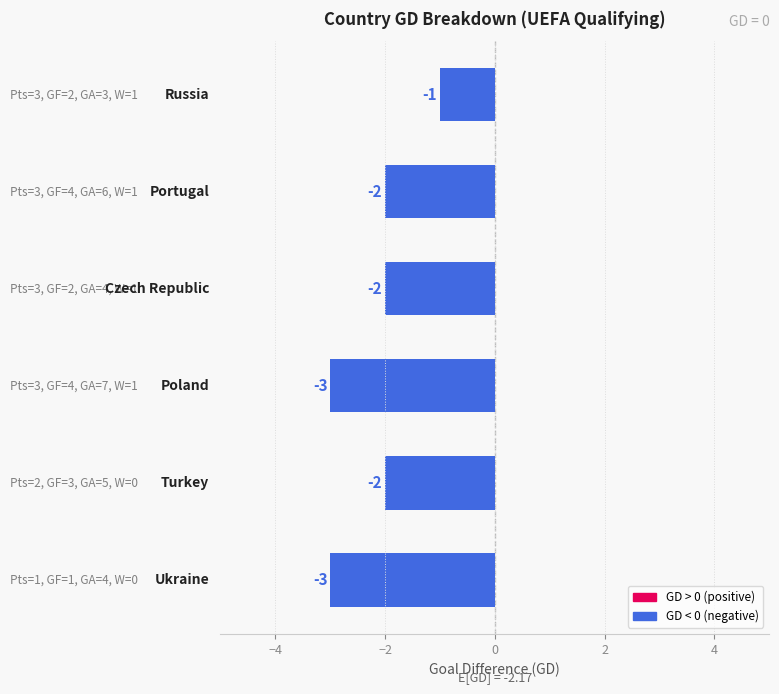

Count the values in the range -3 to -2.

5